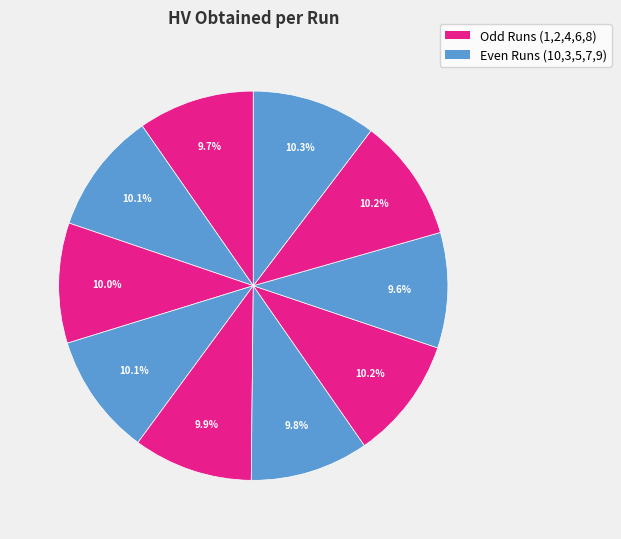

What is the smallest slice in the pie chart?

Run_7